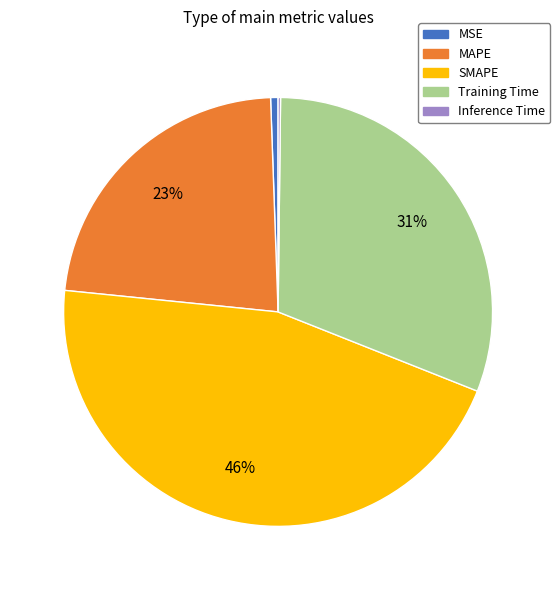

True or false: Training Time accounts for 36% of the total.

False